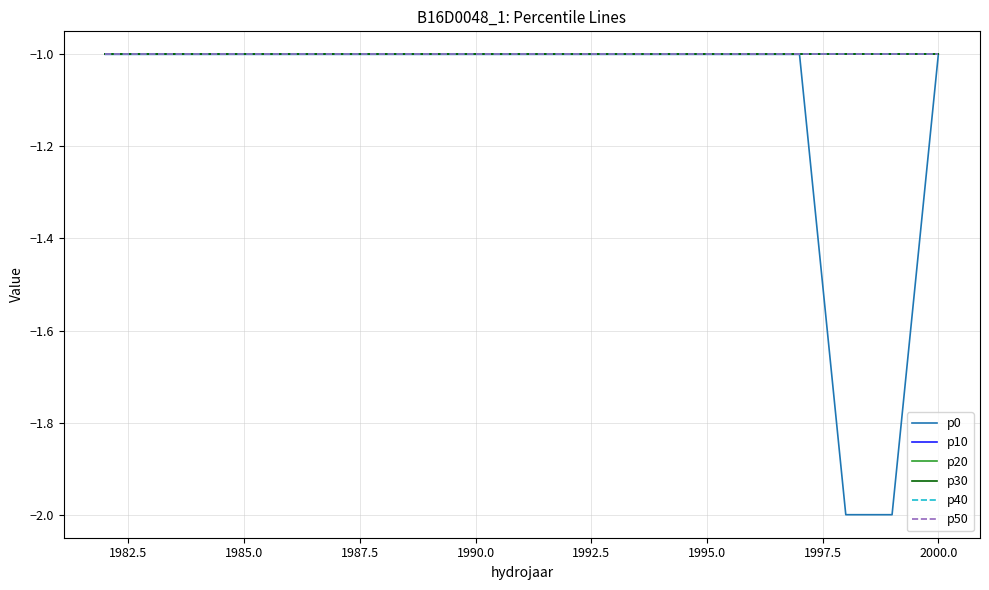

True or false: p30 and p0 cross at least once.

False